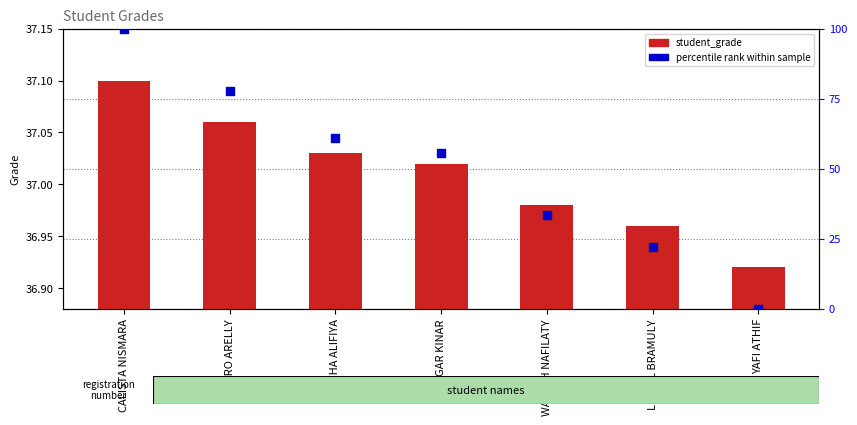

What is the total value across all series at SEYSHA ALIFIYA?

98.1